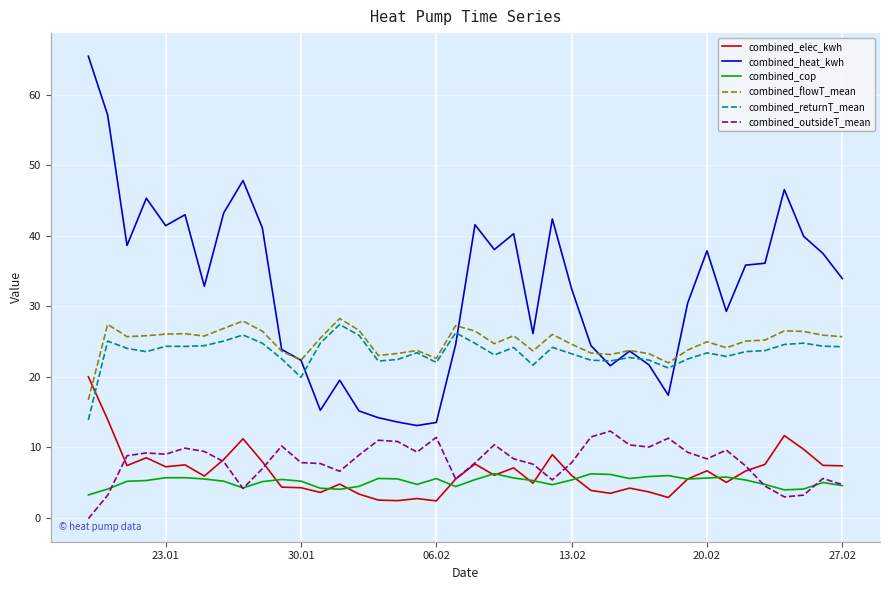

True or false: combined_heat_kwh and combined_elec_kwh intersect in this chart.

False